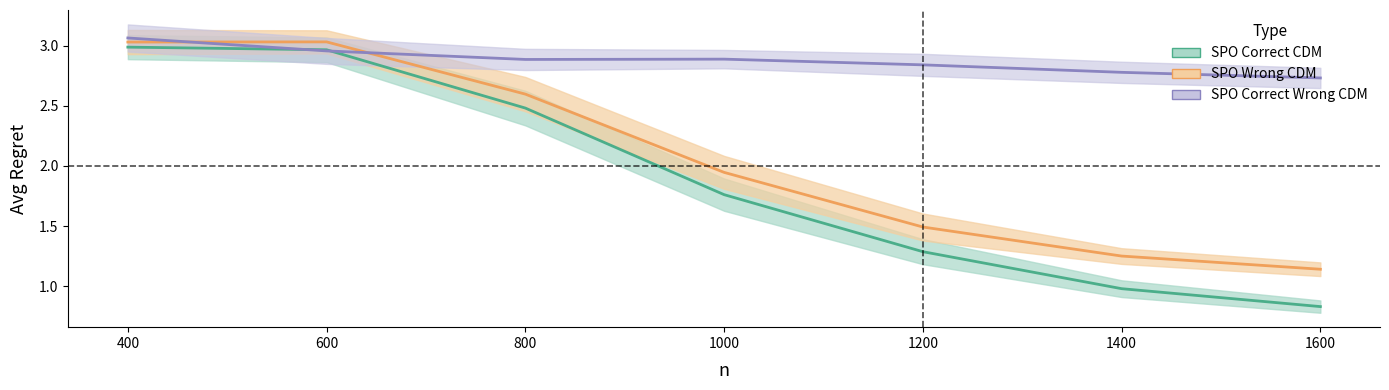

True or false: SPO_Correct_CDM and SPO_Correct_Wrong_CDM intersect in this chart.

True